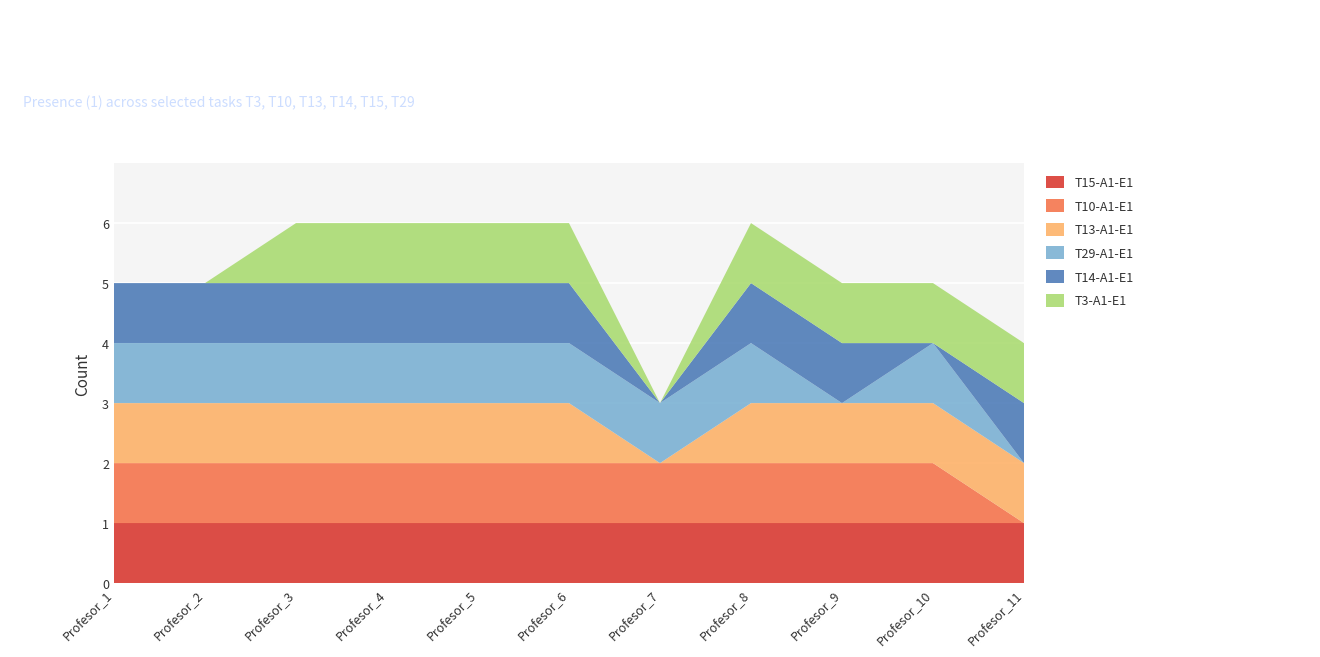

Reading left to right, extract all data points from this chart.

T15-A1-E1: 1	1	1	1	1	1	1	1	1	1	1
T10-A1-E1: 1	1	1	1	1	1	1	1	1	1	0
T13-A1-E1: 1	1	1	1	1	1	0	1	1	1	1
T29-A1-E1: 1	1	1	1	1	1	1	1	0	1	0
T14-A1-E1: 1	1	1	1	1	1	0	1	1	0	1
T3-A1-E1: 0	0	1	1	1	1	0	1	1	1	1